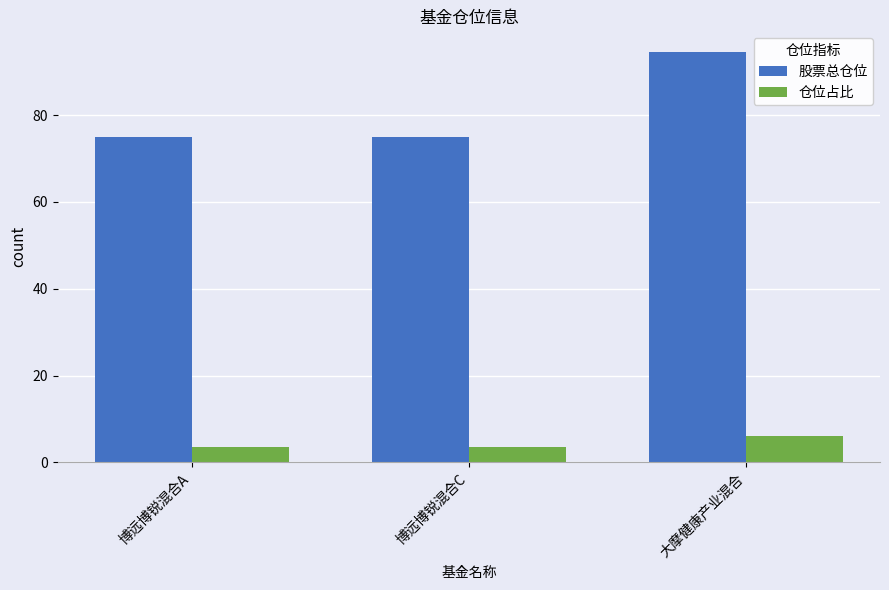

What is the maximum value for 股票总仓位?

94.6